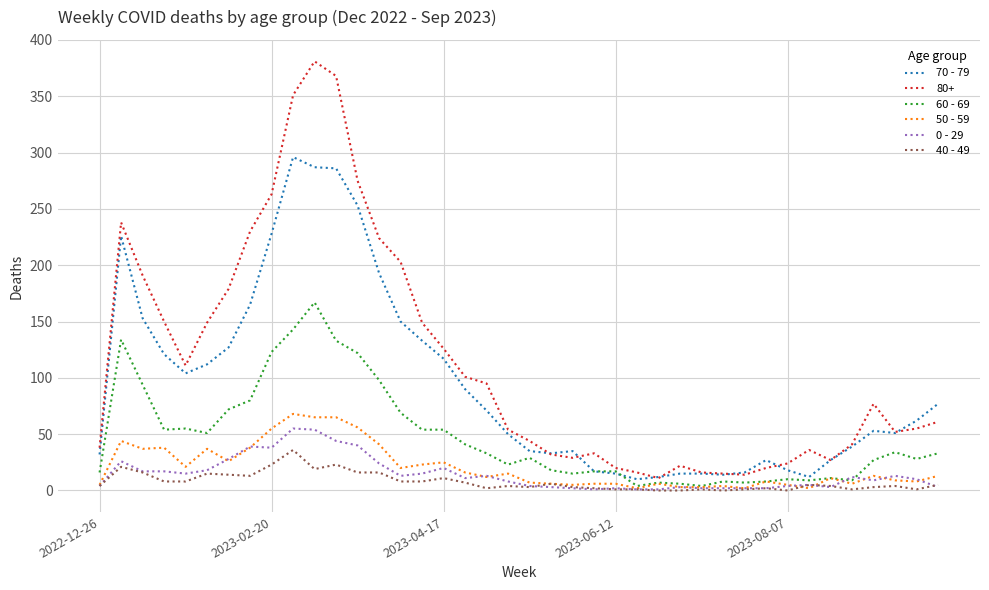

Which series has the largest total across all categories?

80+